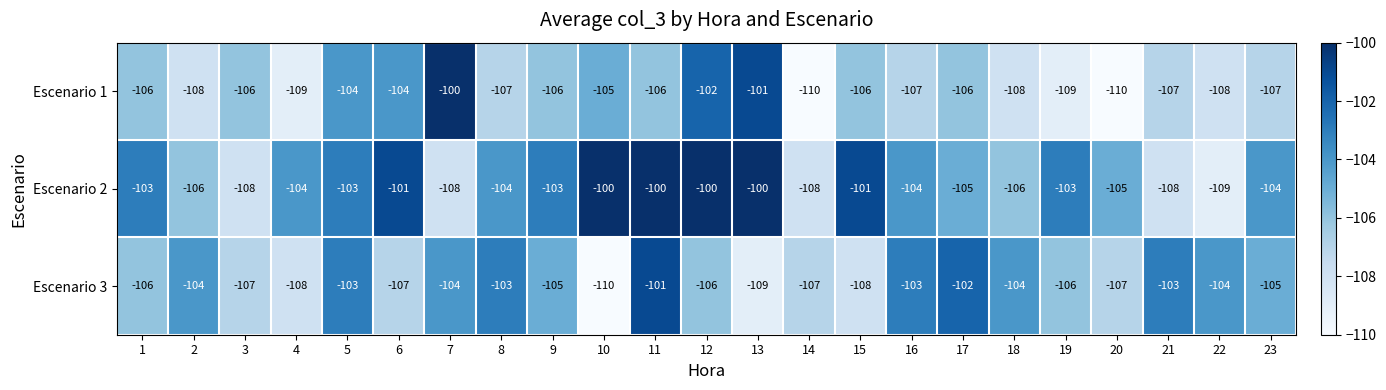

Where does the Escenario 1 series first go above -106?

5